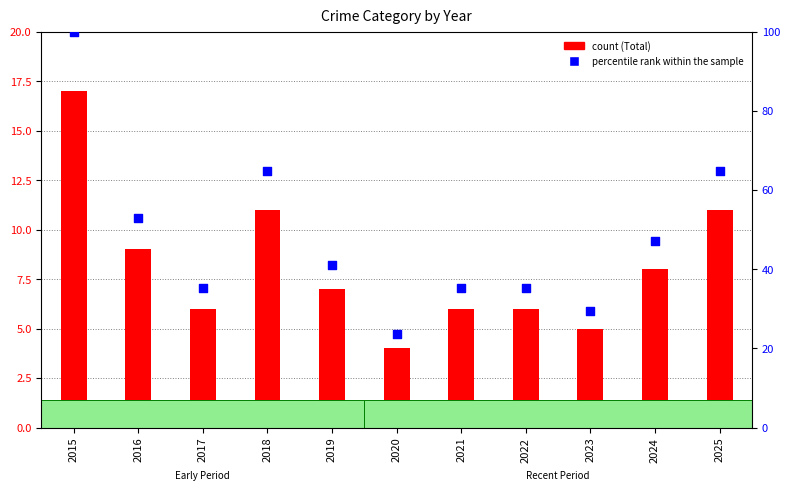

Is the value of percentile rank within the sample at 2015 greater than the value of Total at 2020?

Yes